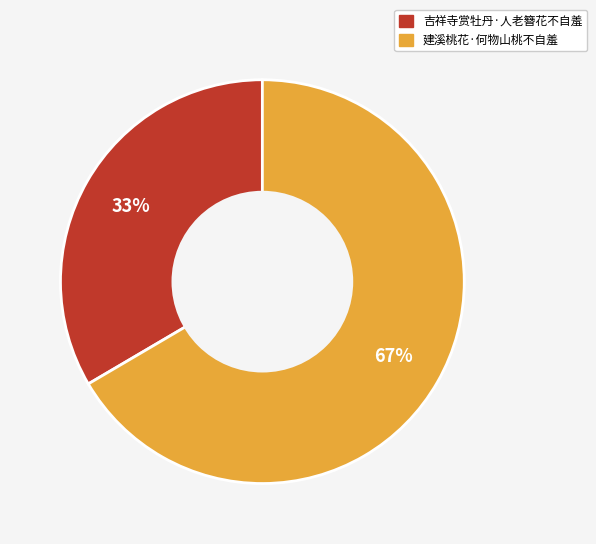

To the nearest percent, what percentage of the pie is 建溪桃花·何物山桃不自羞?

67%